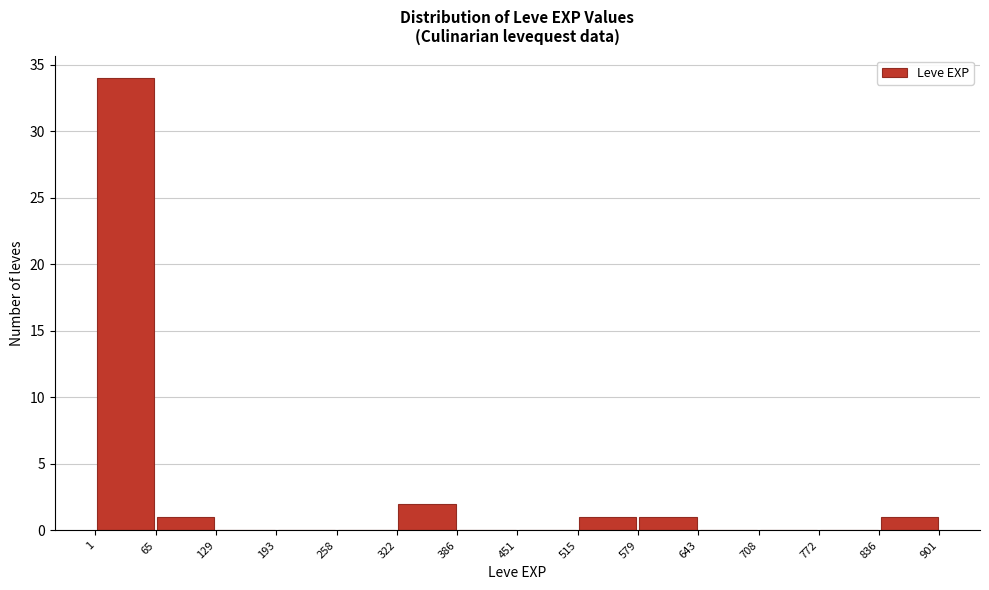

What is the height of the bar covering 579 to 643 on the x-axis? The values are not printed on the chart, so give them approximately, as read against the axis.

1